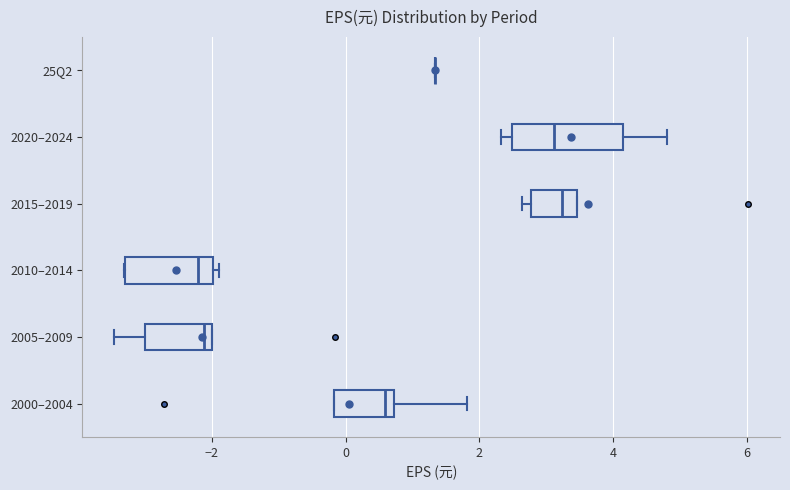

Reading bottom to top, read every box against the x-axis: the position of its median line, the range the box covers, and the ends of its whiskers. The values are not printed on the chart, so give them approximately, as read against the axis.

2000–2004: median 0.6, box -0.2 to 0.8, whiskers -0.2 to 1.8
2005–2009: median -2.2, box -3.0 to -2.0, whiskers -3.4 to -2.0
2010–2014: median -2.2, box -3.2 to -2.0, whiskers -3.4 to -1.8
2015–2019: median 3.2, box 2.8 to 3.4, whiskers 2.6 to 3.4
2020–2024: median 3.2, box 2.4 to 4.2, whiskers 2.4 (just left of the box's left edge) to 4.8
25Q2: box collapsed to a line at 1.4, whiskers 1.4 to 1.4